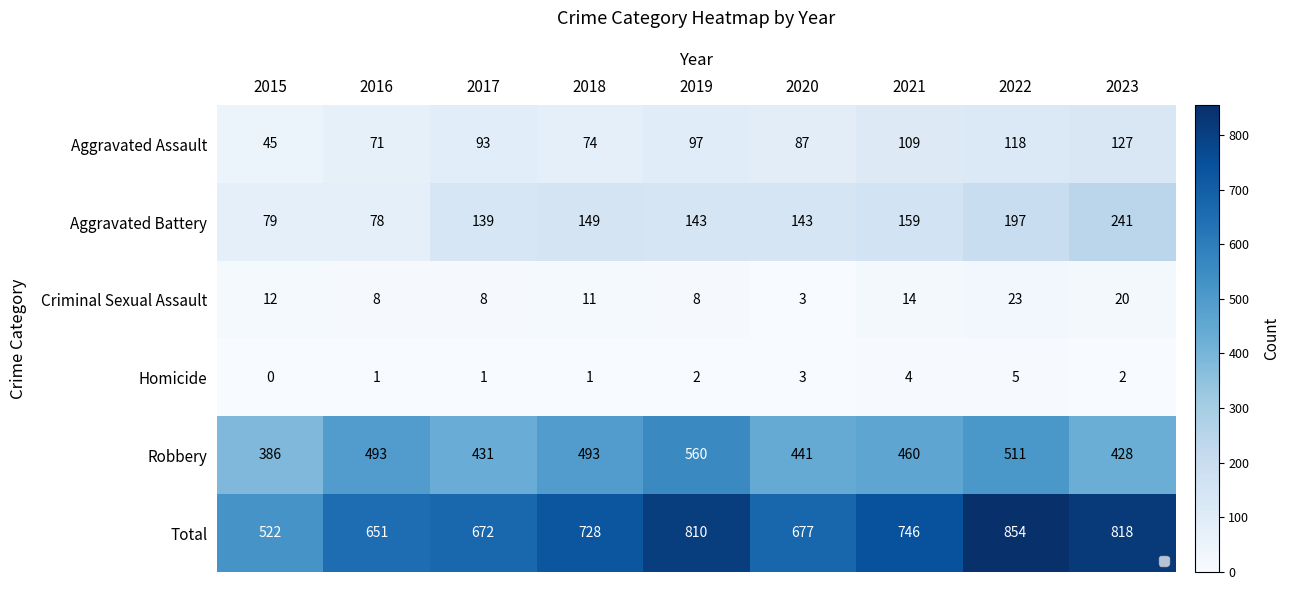

Rank the series at 2021 from highest to lowest value.

Total, Robbery, Aggravated Battery, Aggravated Assault, Criminal Sexual Assault, Homicide